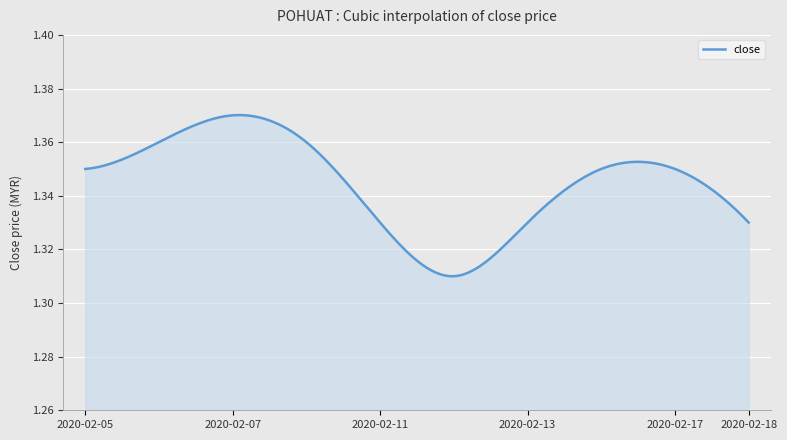

What is the sum of all values?

403.4